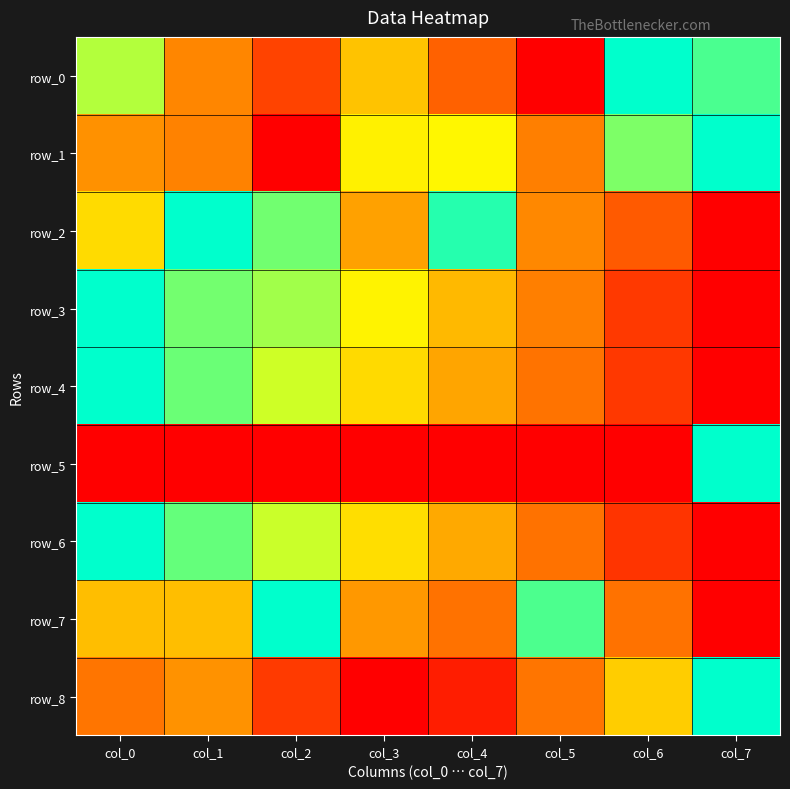

What is the difference between the maximum and minimum values in the row_5 series?

1.0